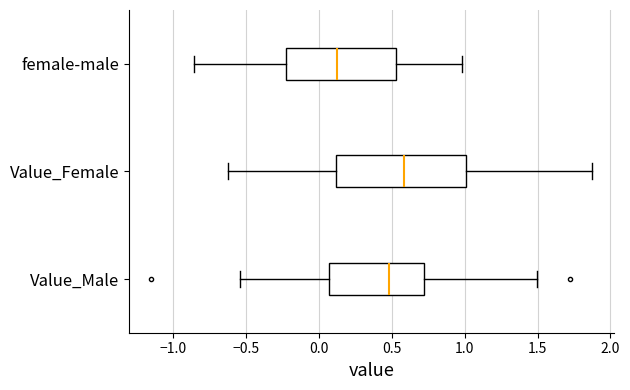

Which box has the furthest to the left median line?

female-male